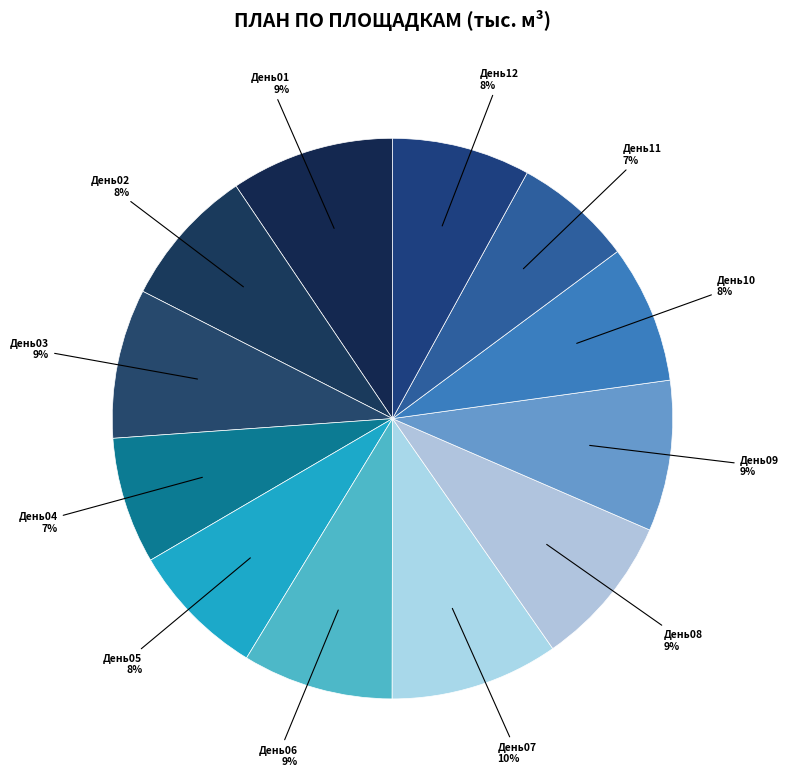

To the nearest percent, what is the difference between the largest and smallest slice percentages?

3%